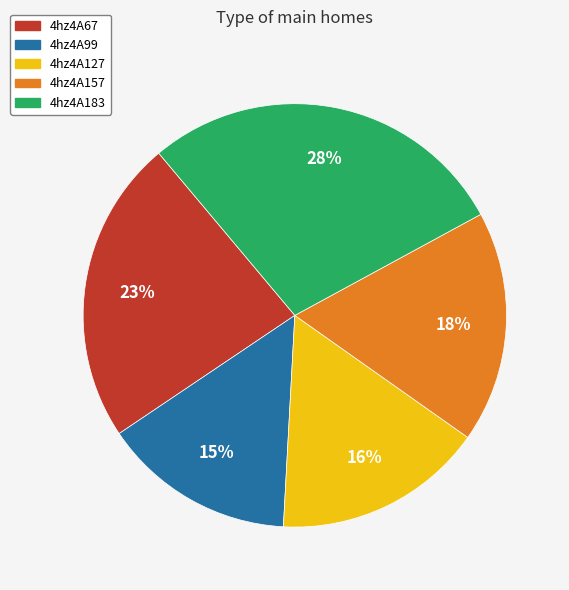

True or false: 4hz4A67 accounts for 34% of the total.

False